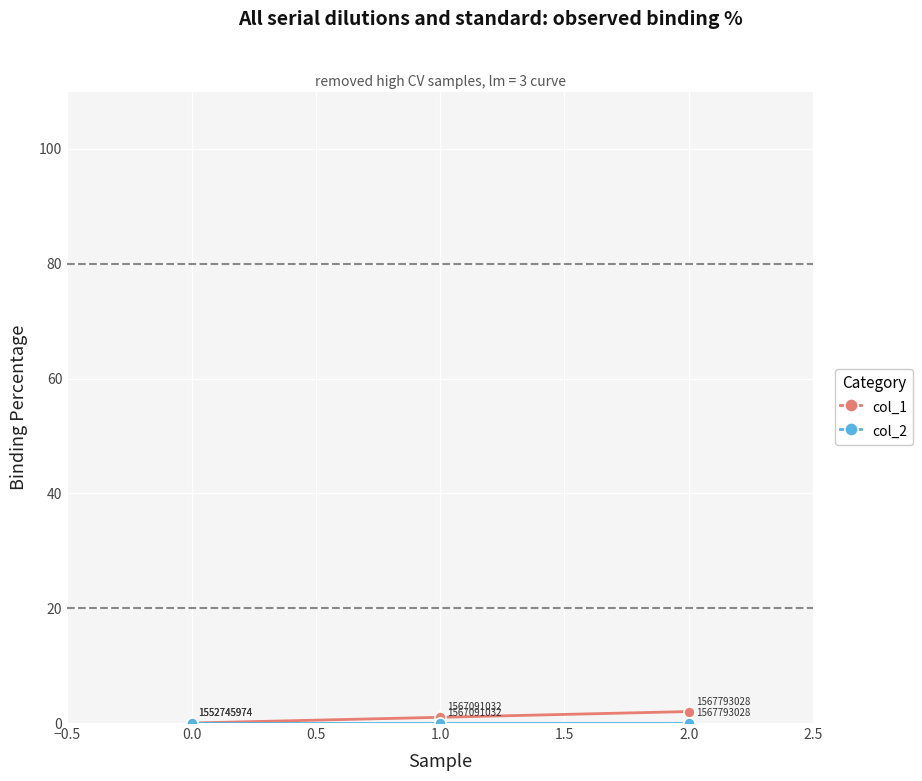

Which category has the highest value across all series?

2.0